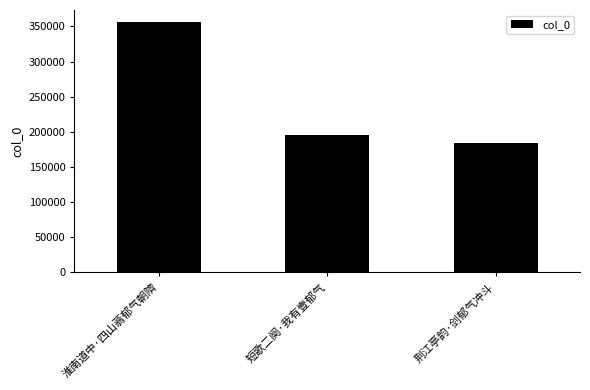

What is the ratio of the value at 短歌二阕·我有壹郁气 to the value at 淮南道中·四山蓊郁气朝隮?

0.6